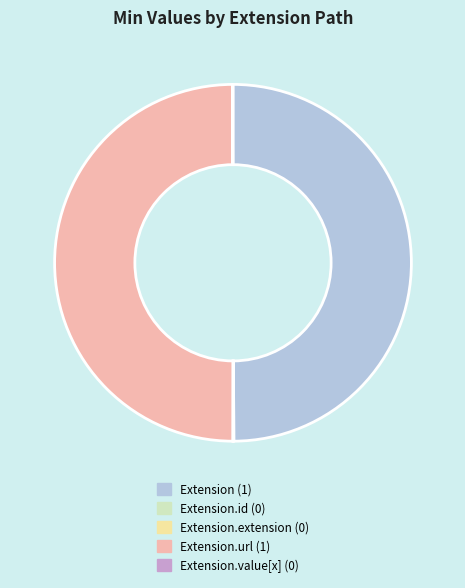

The Extension (1) slice represents 50% of the pie. True or false?

True